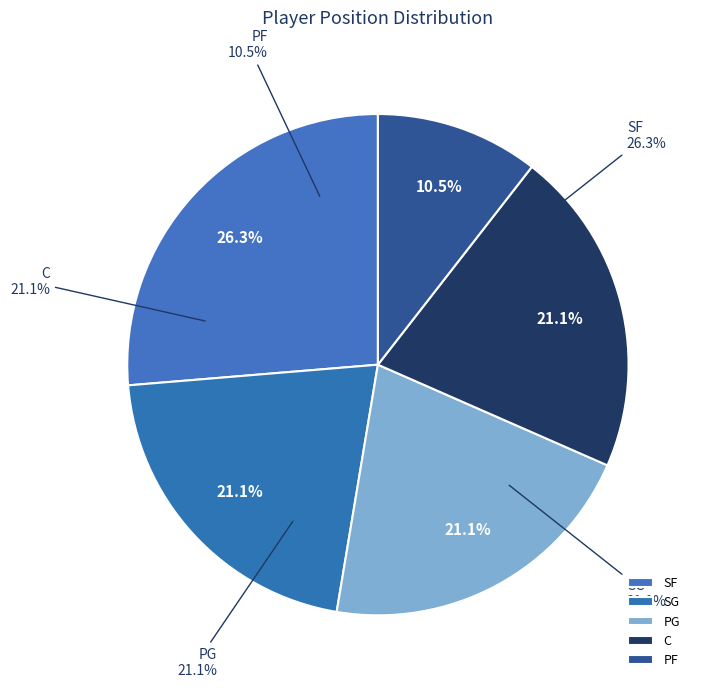

Is it true that C is 9% of the pie?

False